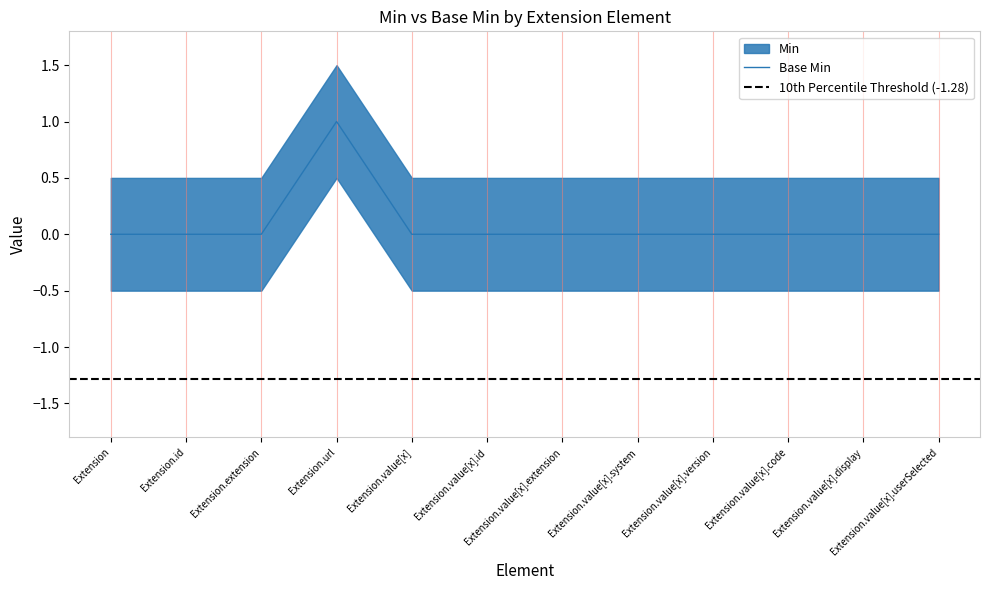

Rank the categories by value from lowest to highest.

Extension, Extension.id, Extension.extension, Extension.value[x], Extension.value[x].id, Extension.value[x].extension, Extension.value[x].system, Extension.value[x].version, Extension.value[x].code, Extension.value[x].display, Extension.value[x].userSelected, Extension.url